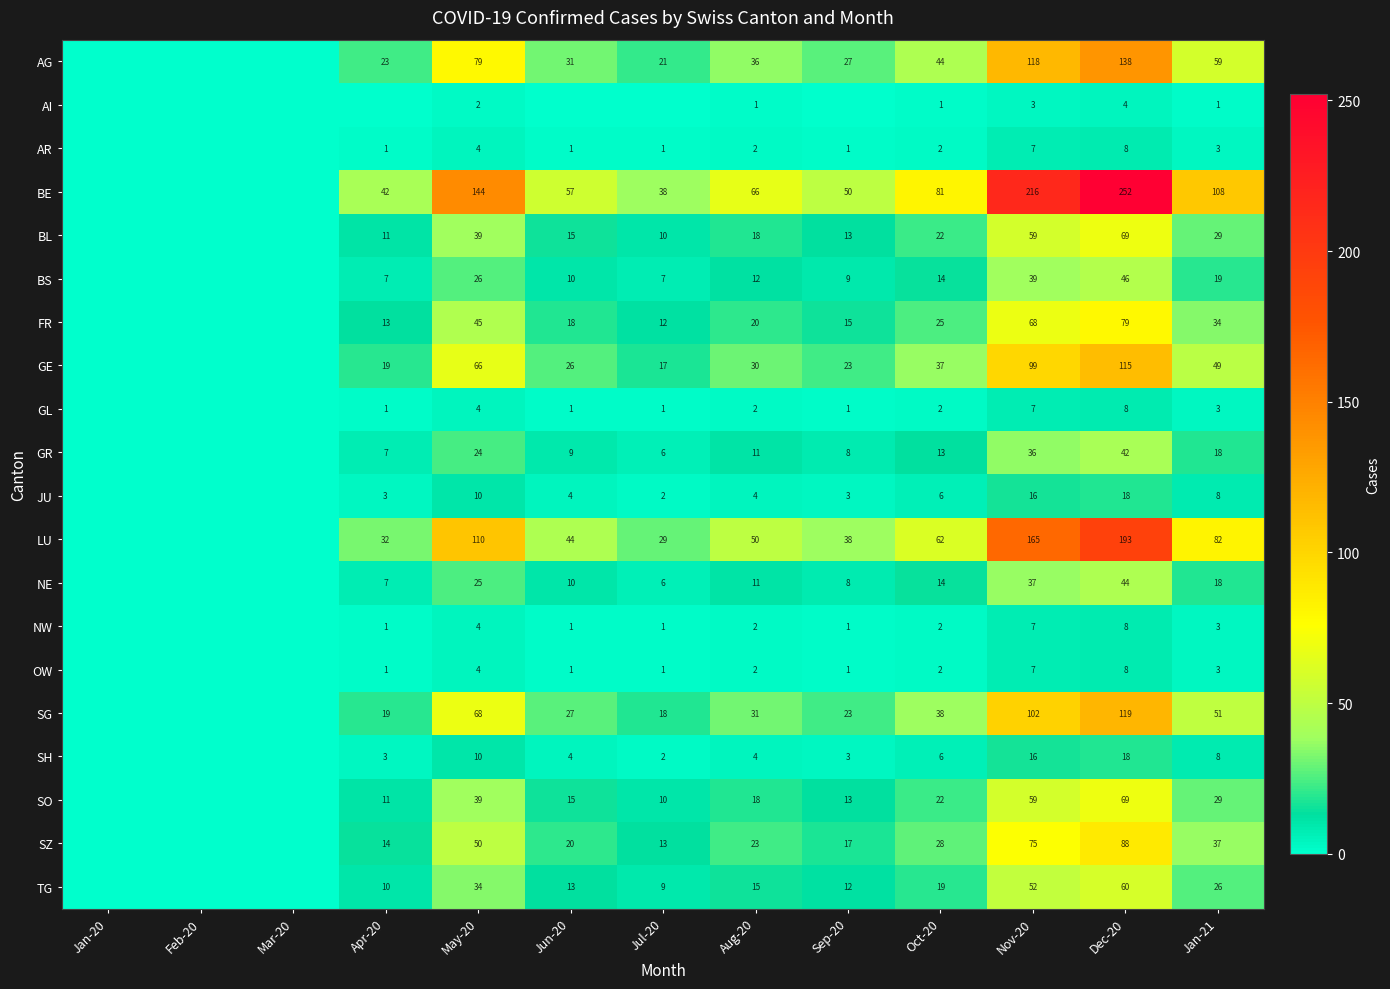

True or false: BS has a value of 4 at Sep-20.

False